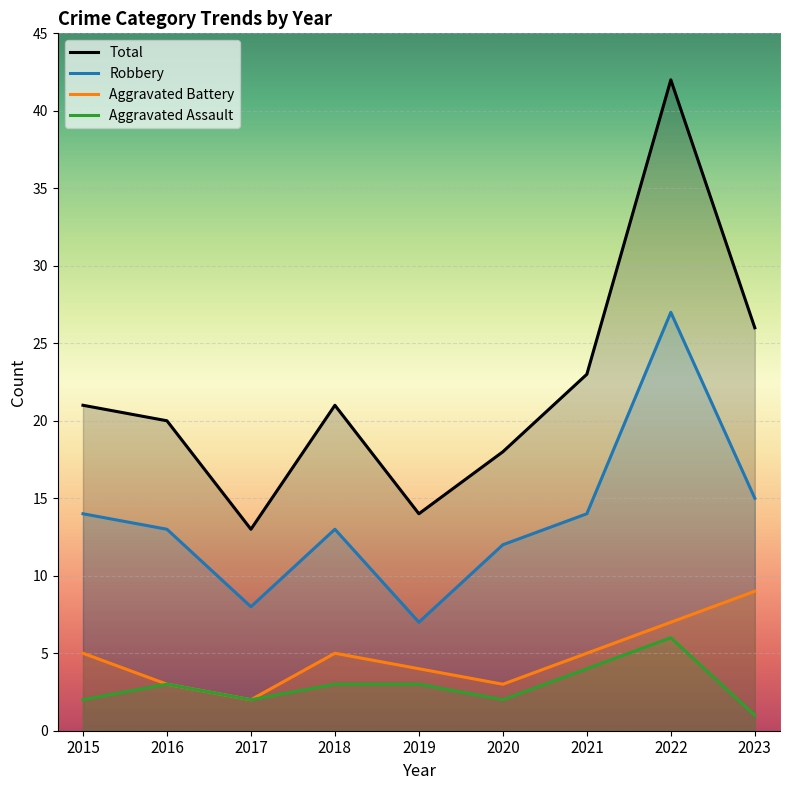

List the series in order of their peak value, lowest first.

Aggravated Assault, Aggravated Battery, Robbery, Total